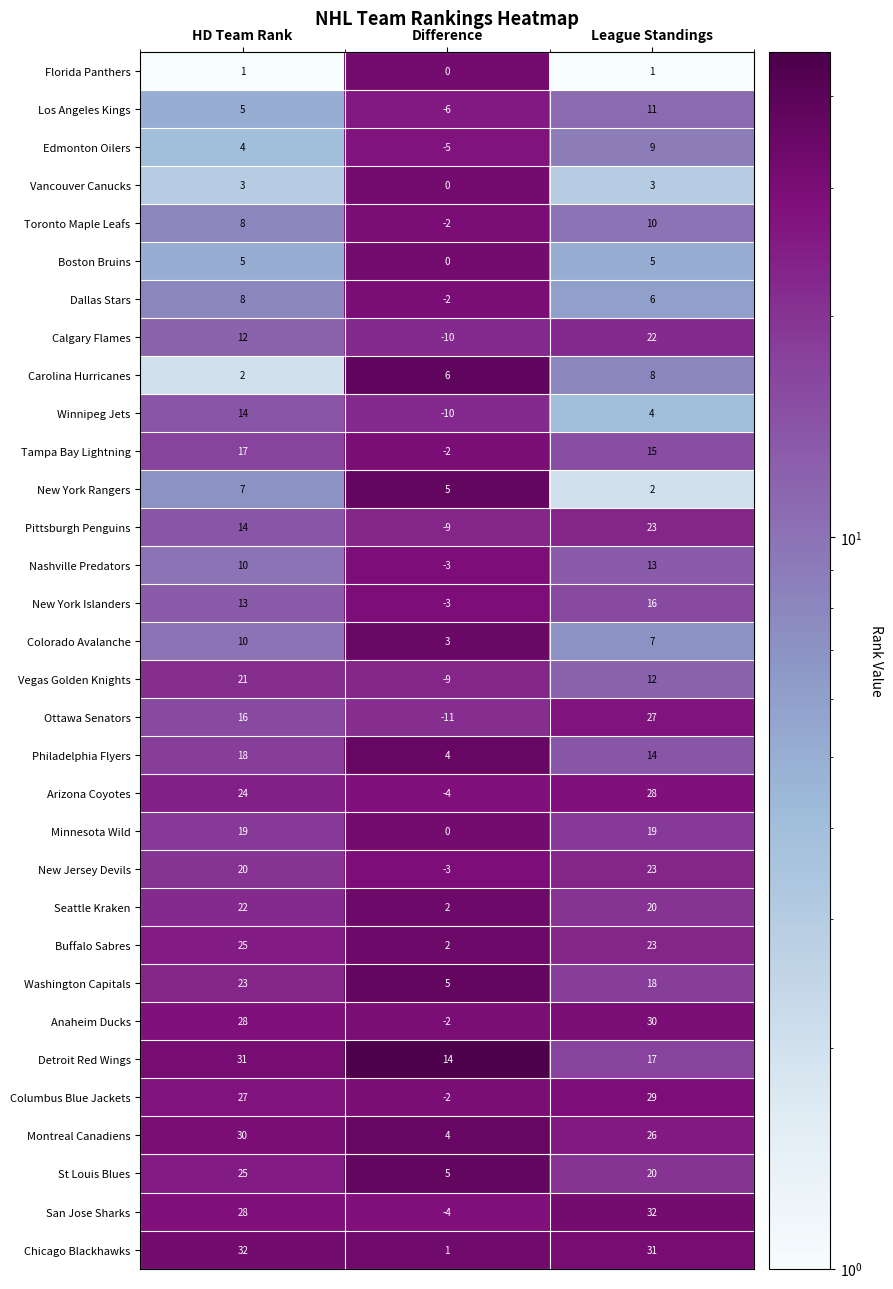

Count the Philadelphia Flyers values in the range 4 to 18.

3